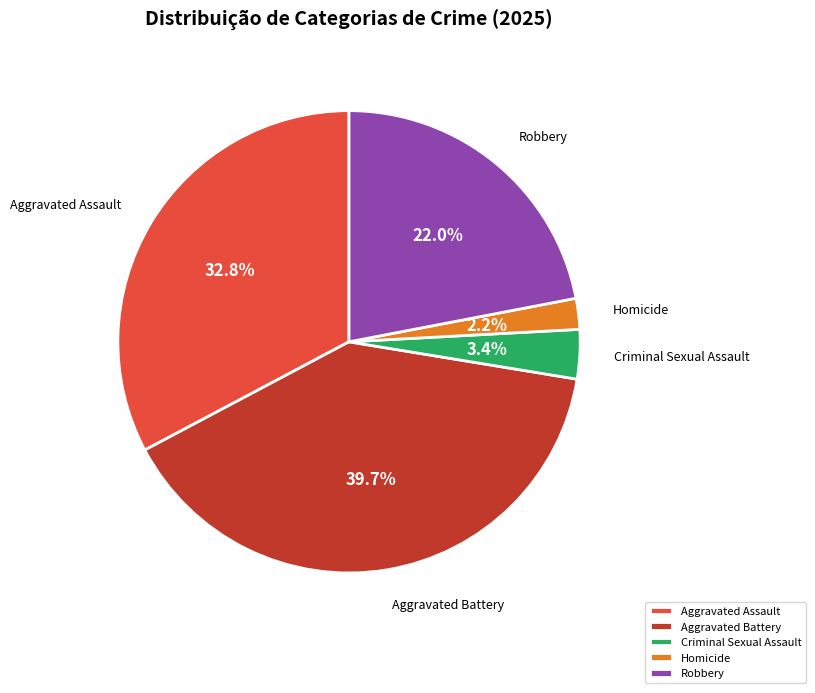

Which slice is the largest?

Aggravated Battery